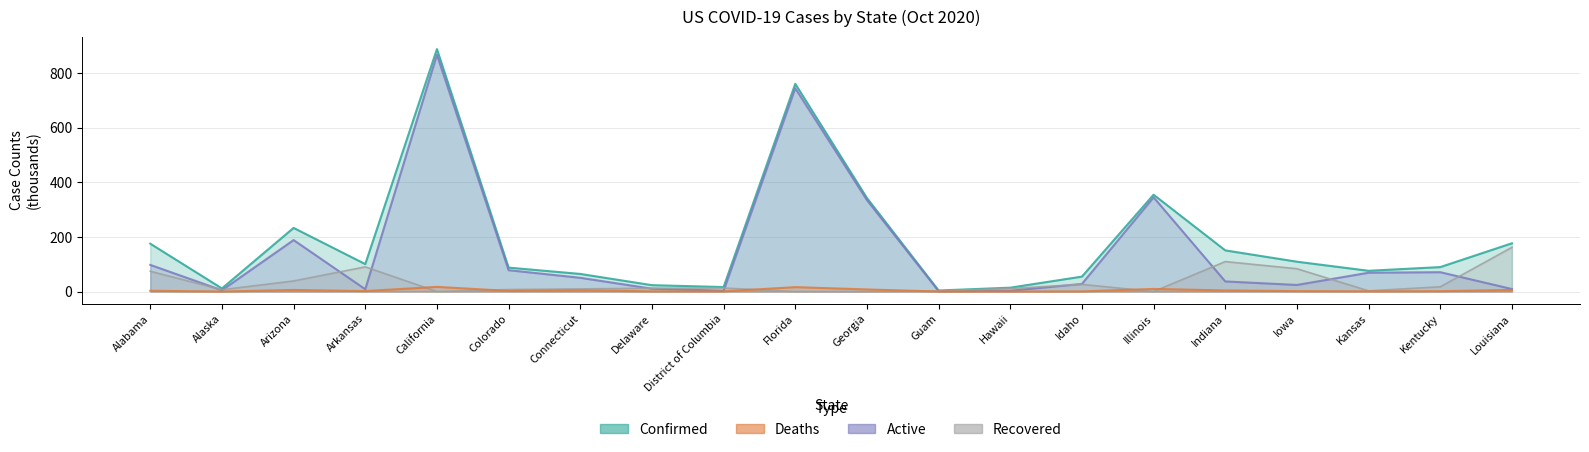

What are all the series names shown in the legend?

Confirmed, Deaths, Active, Recovered